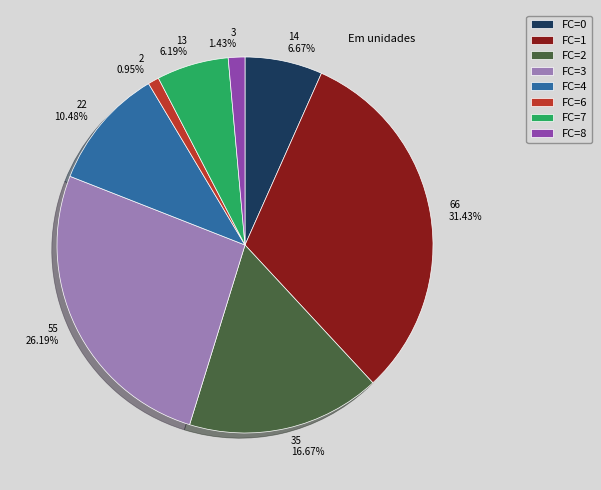

What is the ratio of the value at FC=3 to the value at FC=1?

0.8